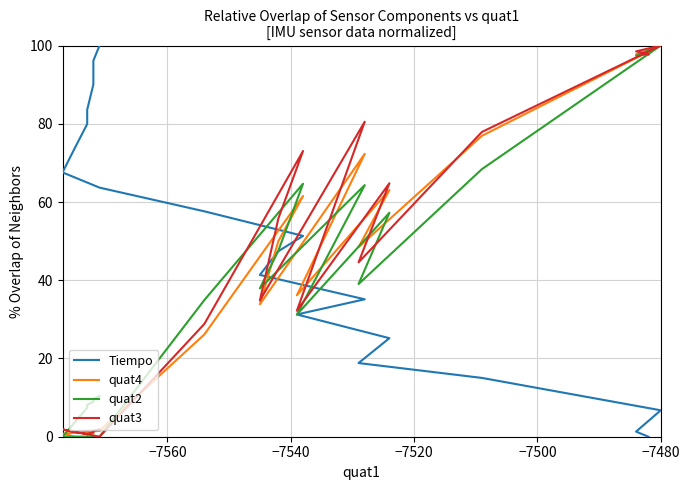

How many interior local peaks does the quat2 series have?

4